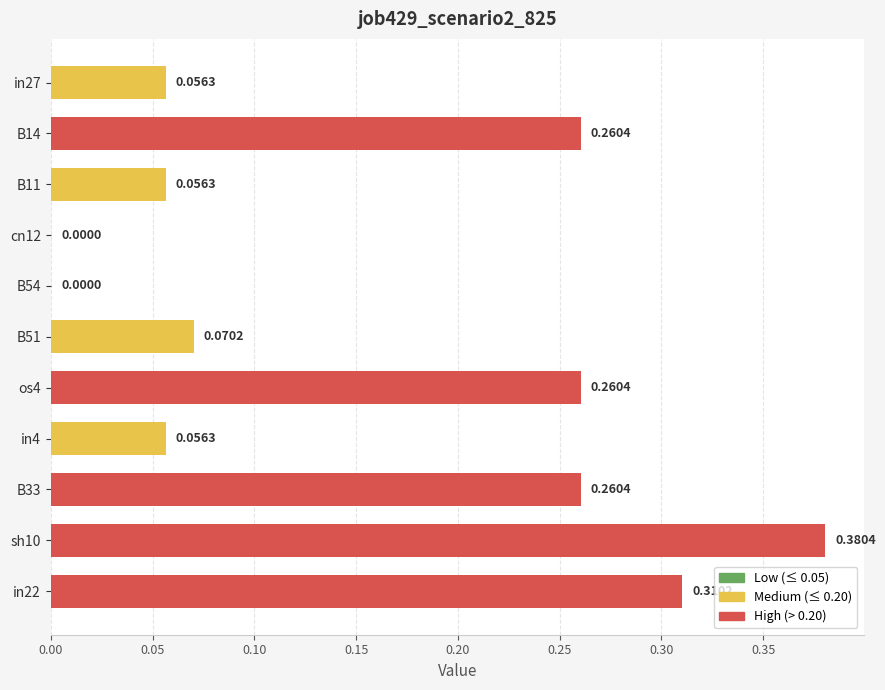

Which has a higher value, in22 or in27?

in22